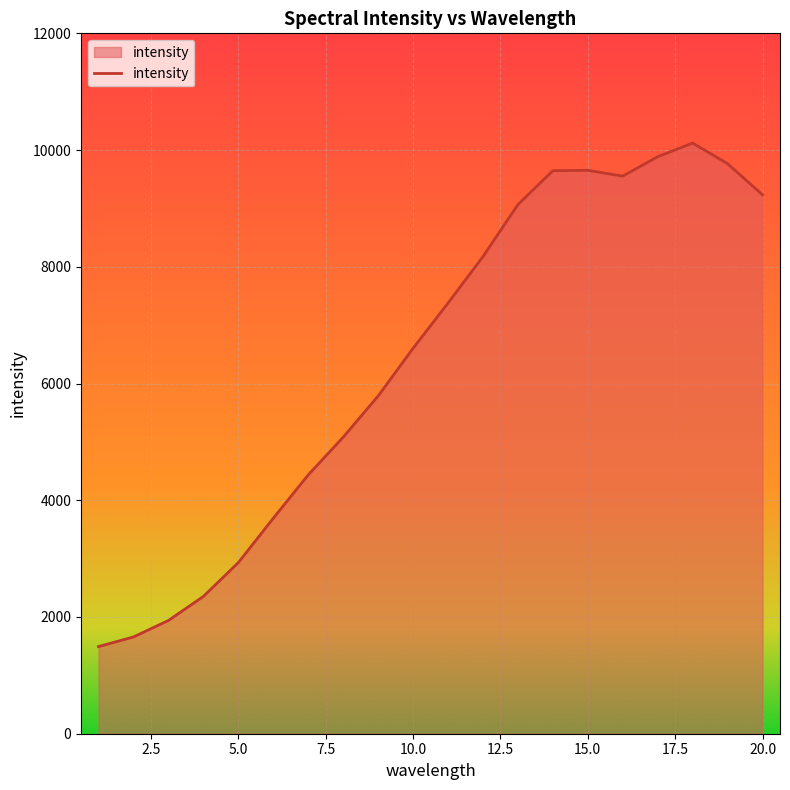

What is the minimum value shown in the chart?

1493